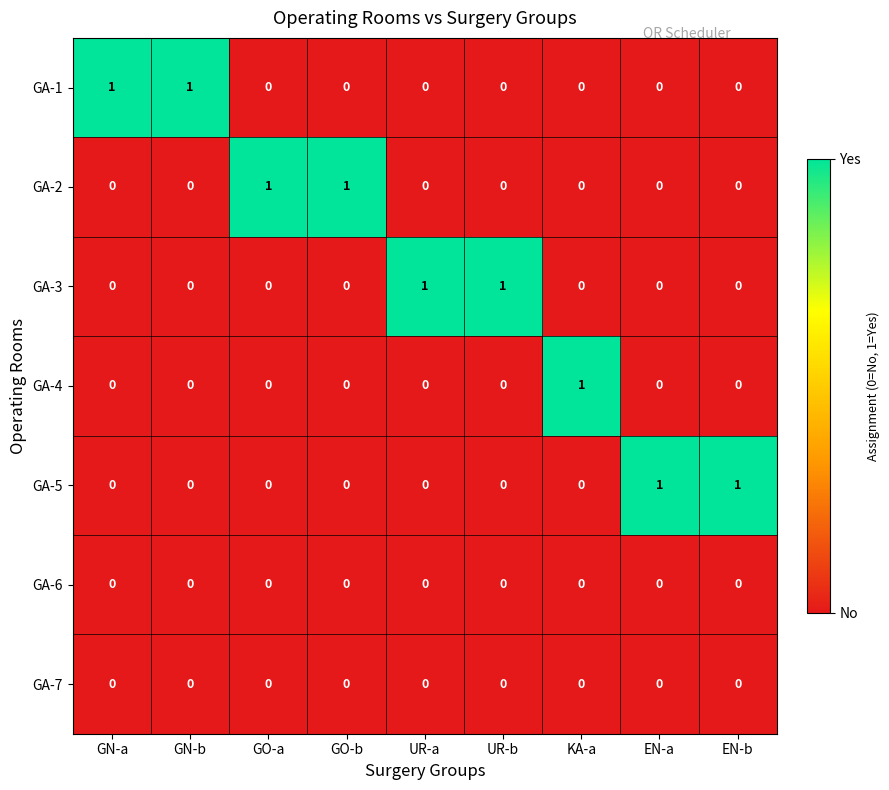

Is the value of GA-2 at GO-a greater than the value of GA-4 at UR-b?

Yes